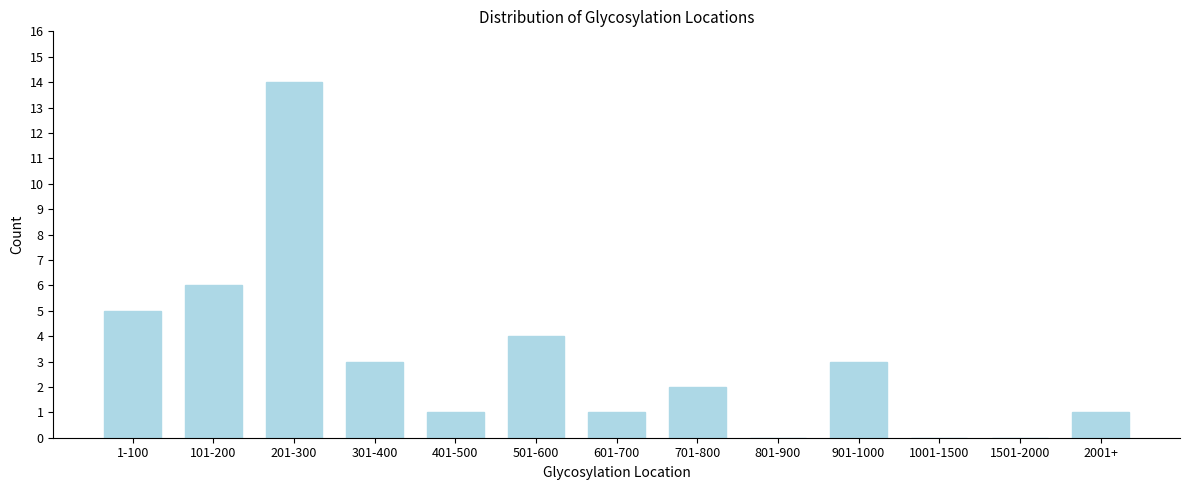

Reading right to left, list all the values displayed in this chart.

2001+=1	1501-2000=0	1001-1500=0	901-1000=3	801-900=0	701-800=2	601-700=1	501-600=4	401-500=1	301-400=3	201-300=14	101-200=6	1-100=5